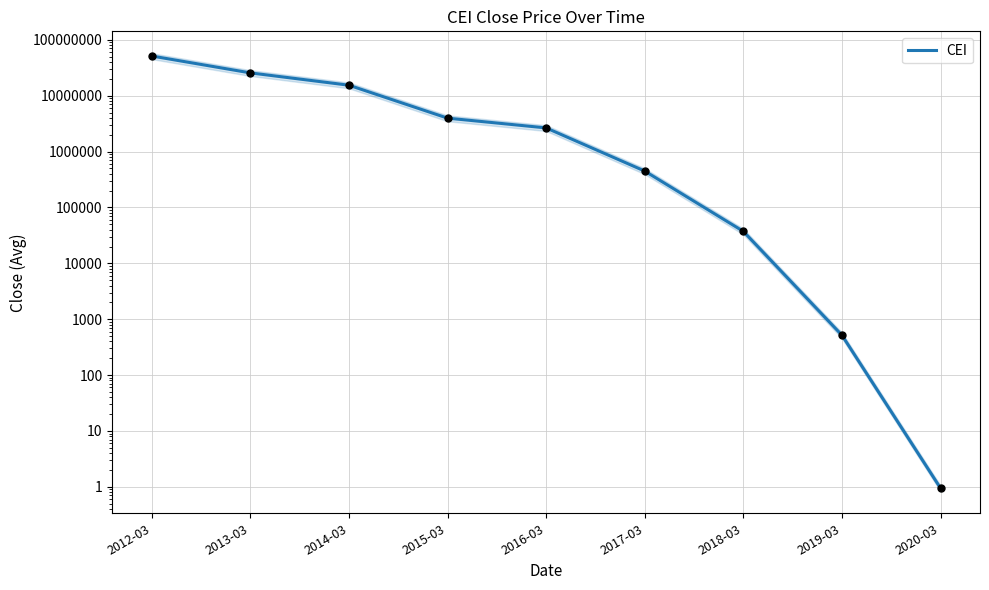

What is the ratio of the value at 2015-03 to the value at 2016-03?

1.5